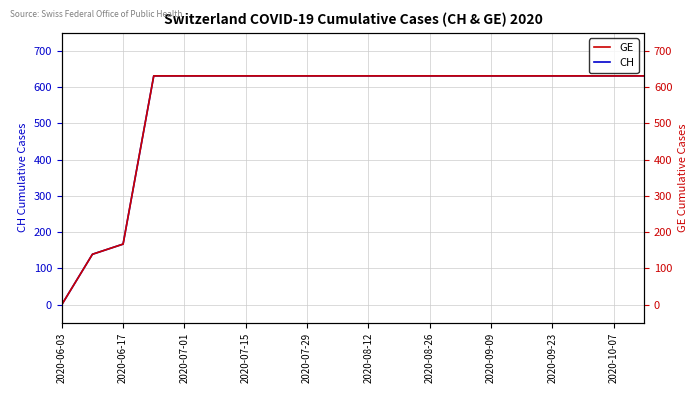

At which label does CH reach its minimum?

2020-06-03